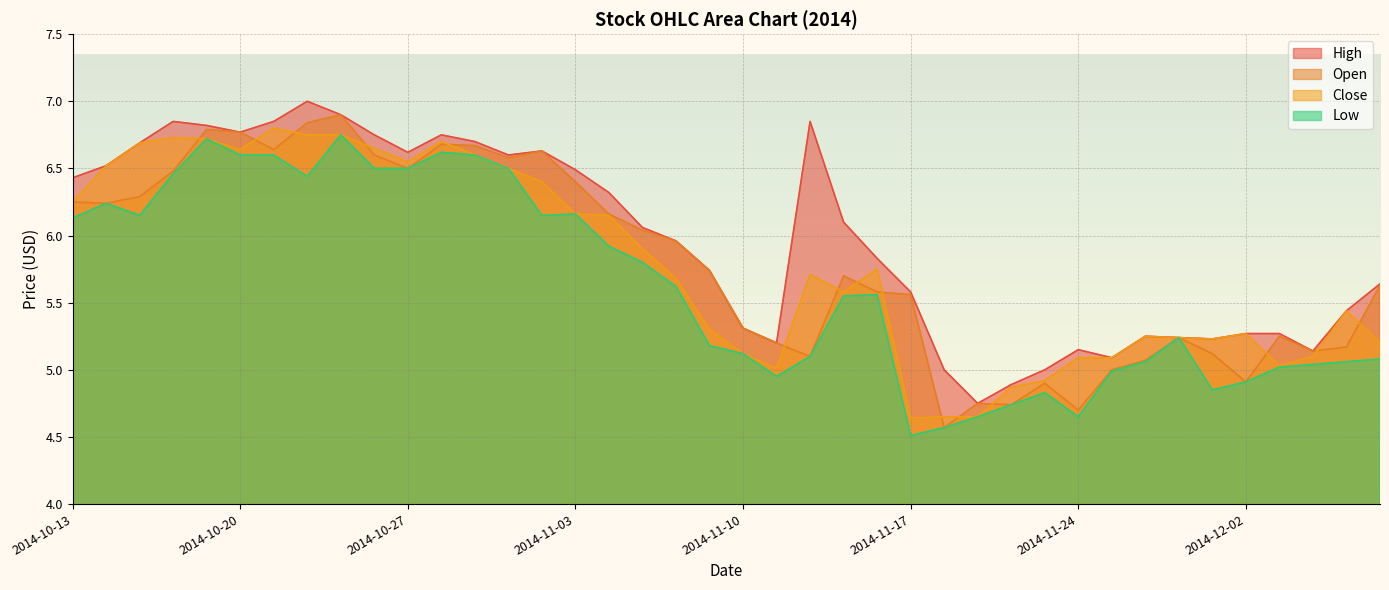

What position from the left is 2014-10-20?

6